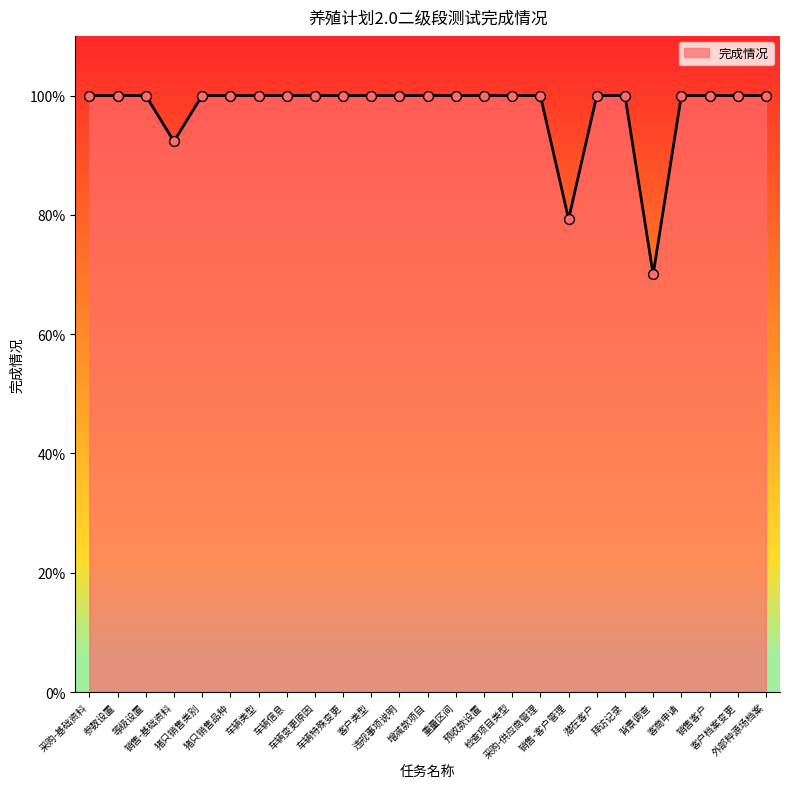

Which has a higher value, 重量区间 or 猪只销售品种?

重量区间